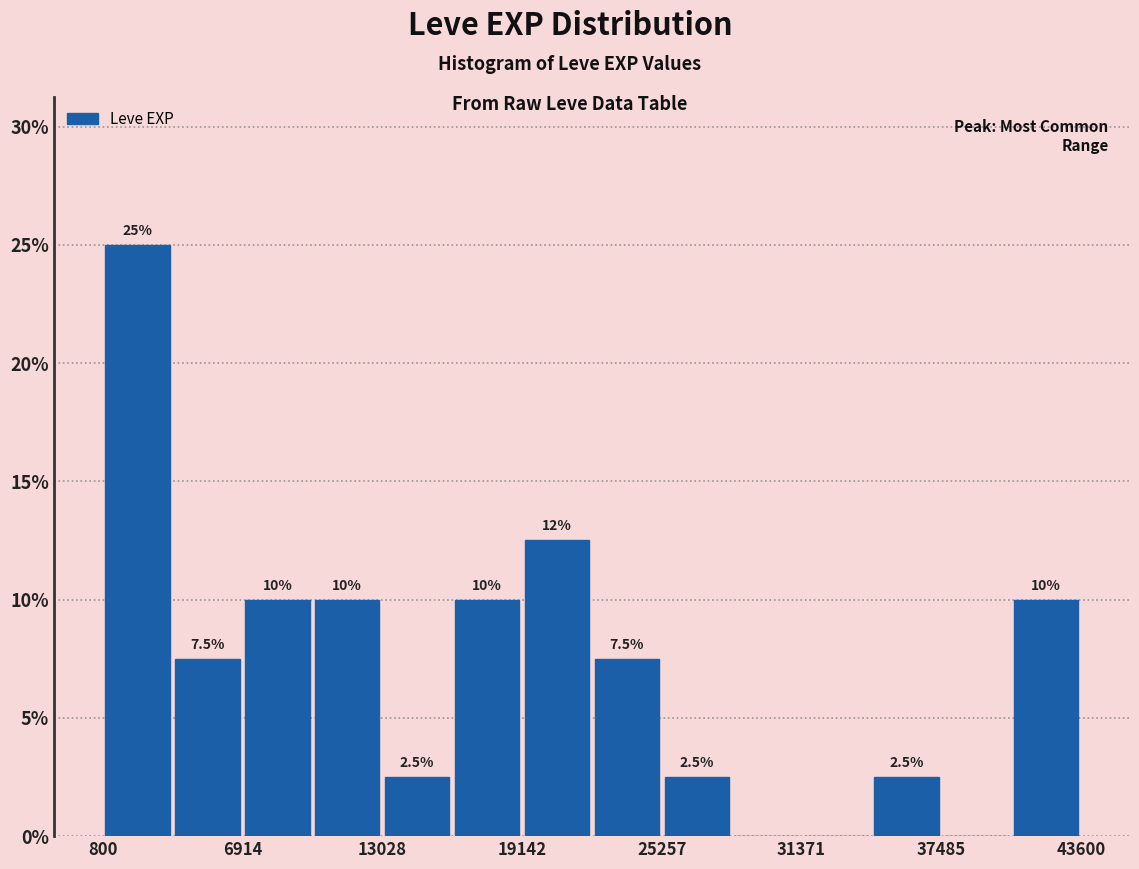

Read against the x-axis, roughly where is the centre of the tallest bar?

2000